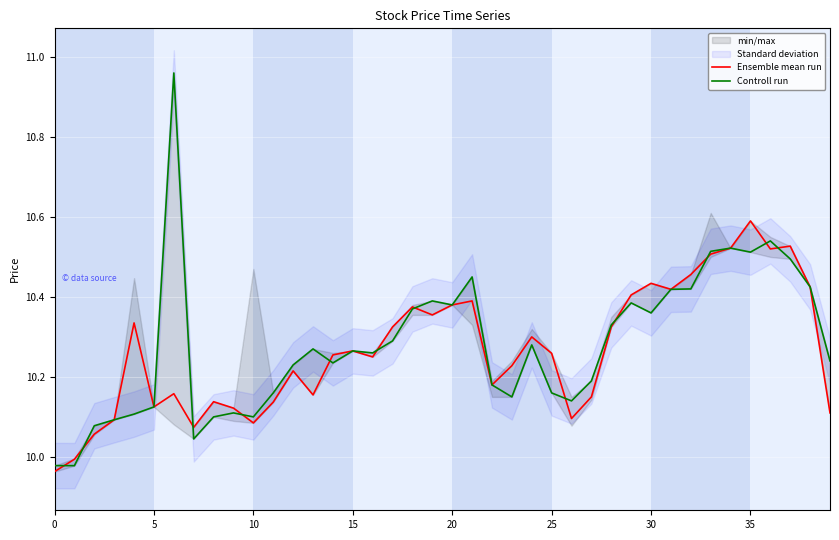

Is it true that Ensemble mean run equals 4.0 at 11?

False